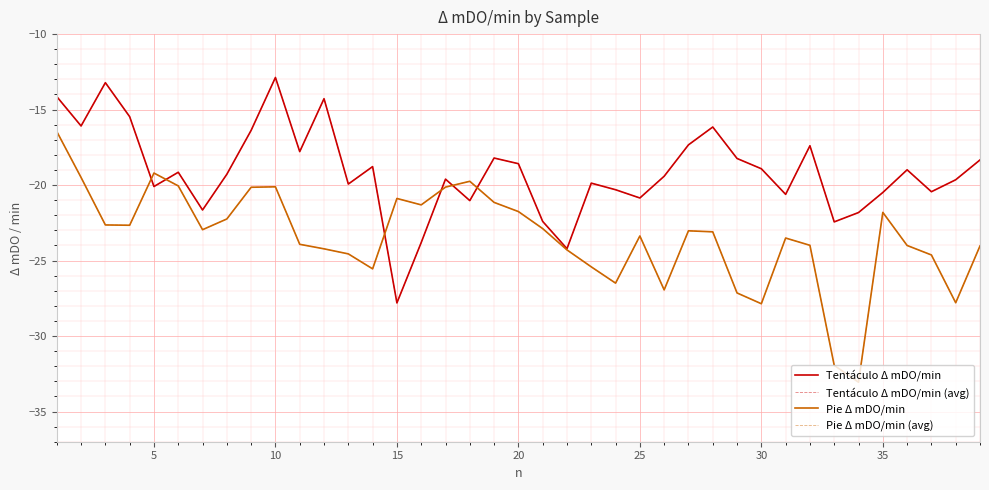

Does the chart display data point markers on the line(s)?

No